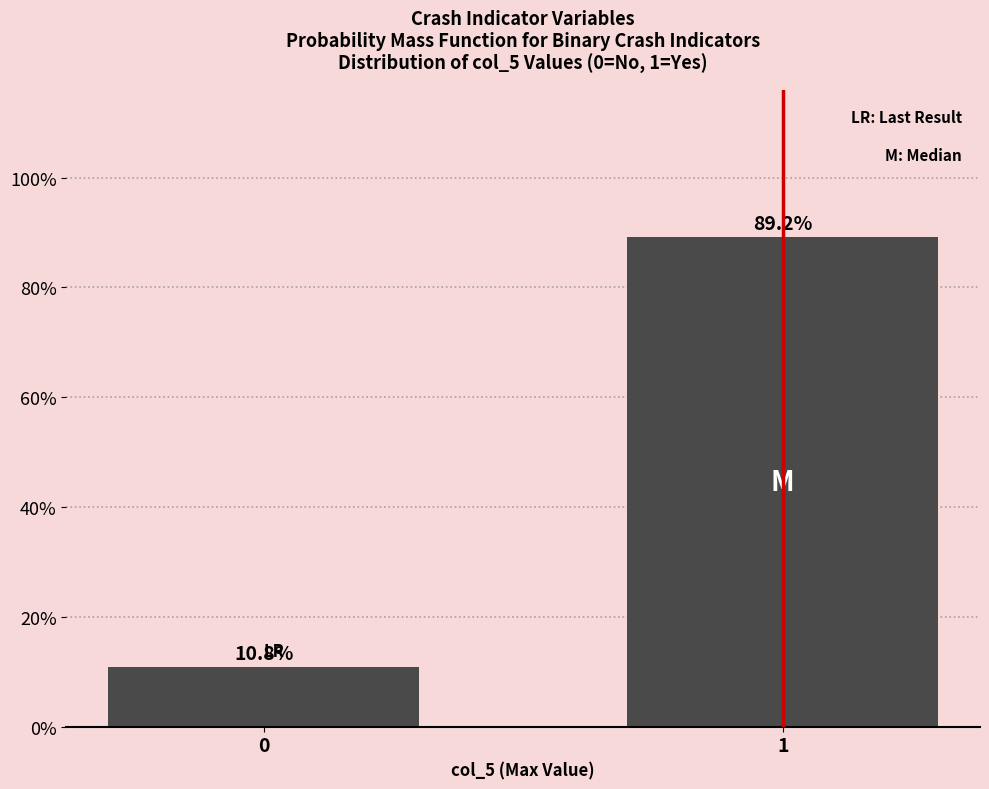

Reading left to right, extract all data points from this chart.

0=10.8	1=89.2